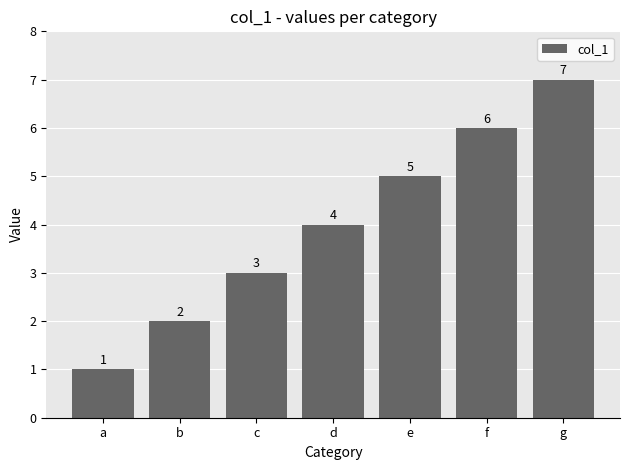

Count the values in the range 2 to 6.

5